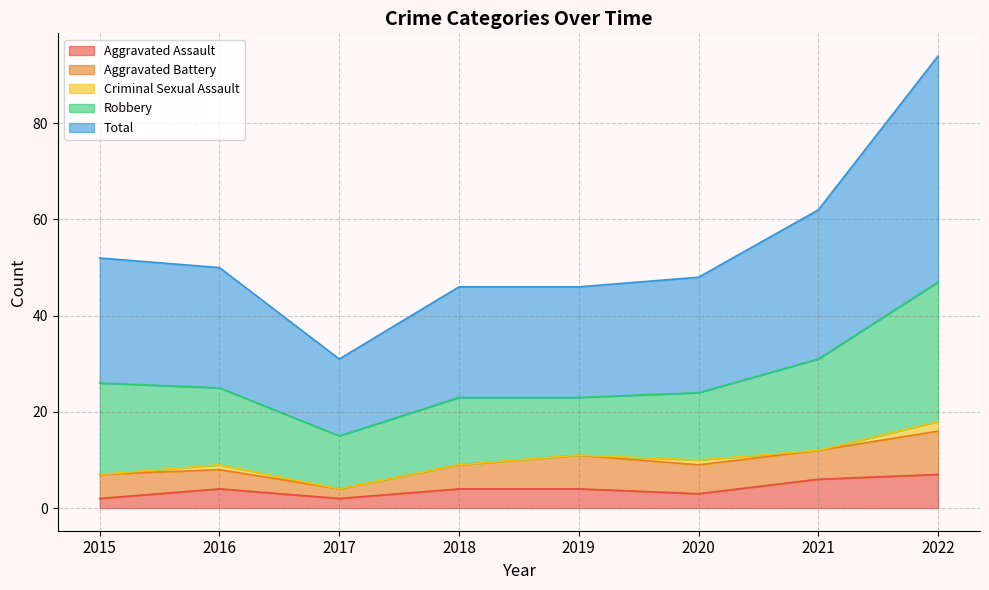

Rank the series by their maximum value, from lowest to highest.

Criminal Sexual Assault, Aggravated Assault, Aggravated Battery, Robbery, Total